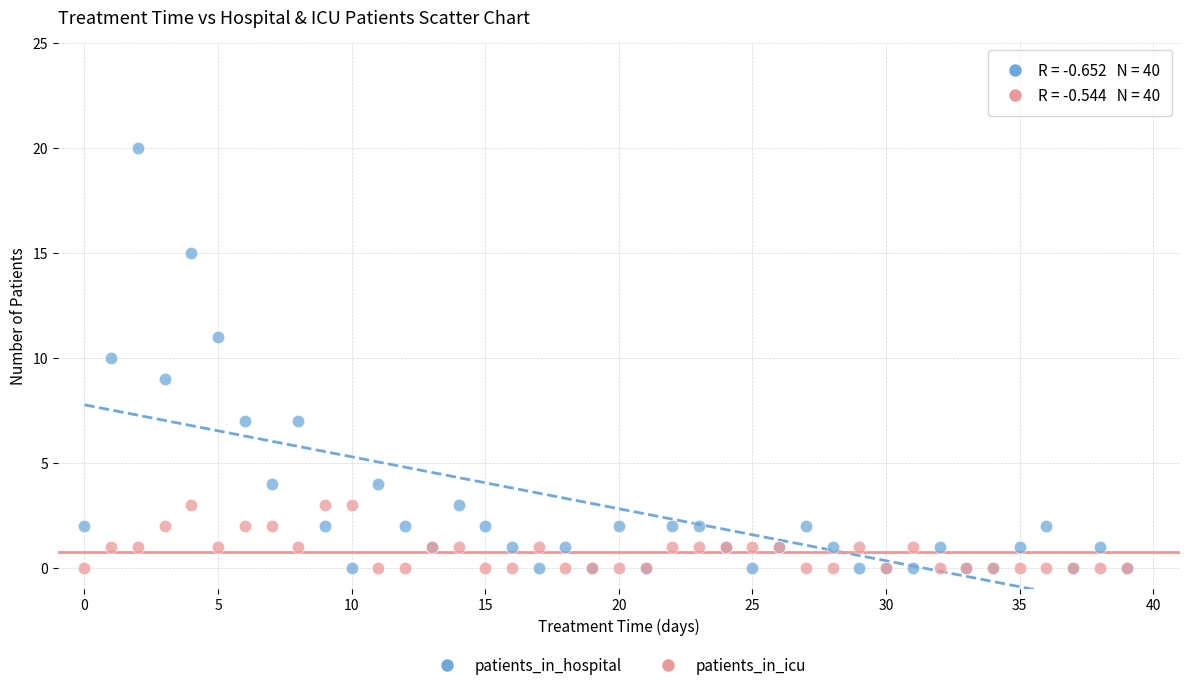

Which series reaches the maximum Y coordinate?

patients_in_hospital